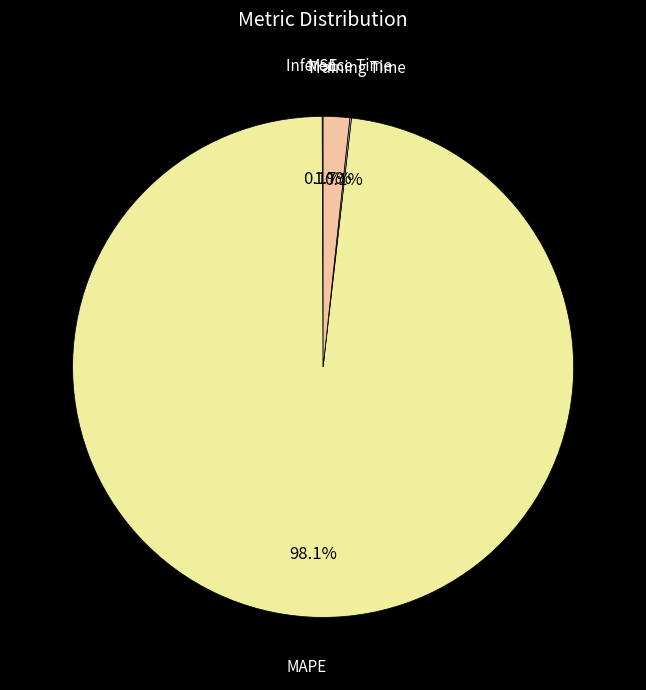

Is it true that MAPE is 98% of the pie?

True